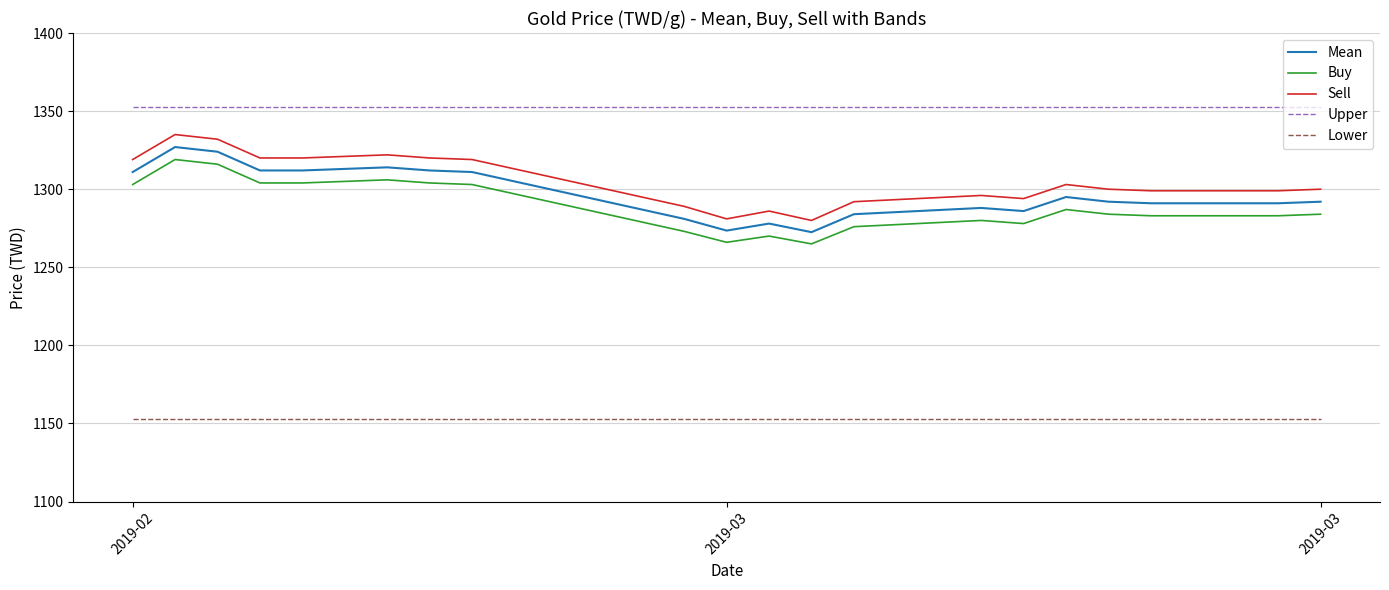

Which series has the largest total across all categories?

Upper